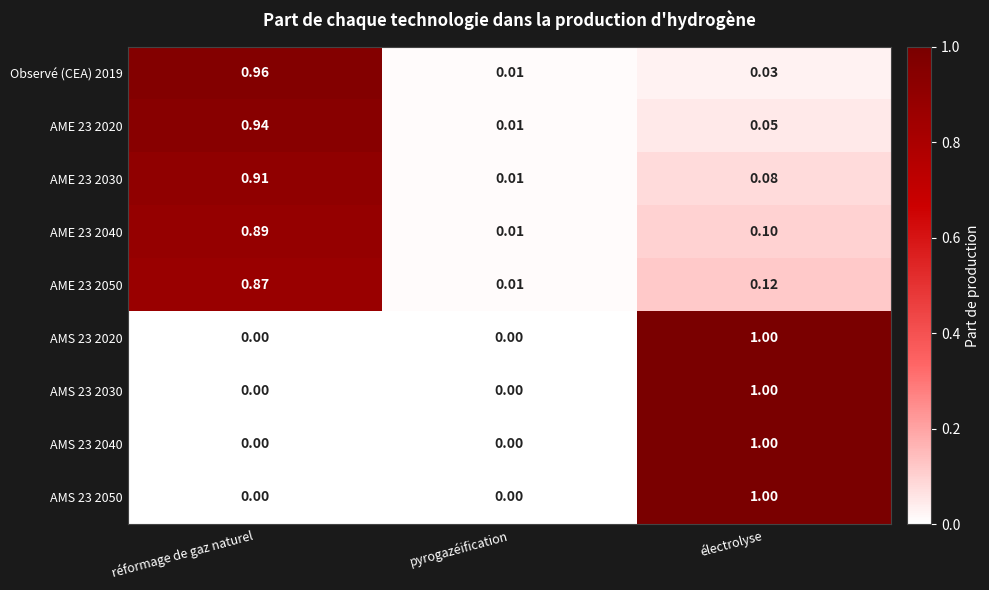

At which category is the sum across all series the highest?

réformage de gaz naturel